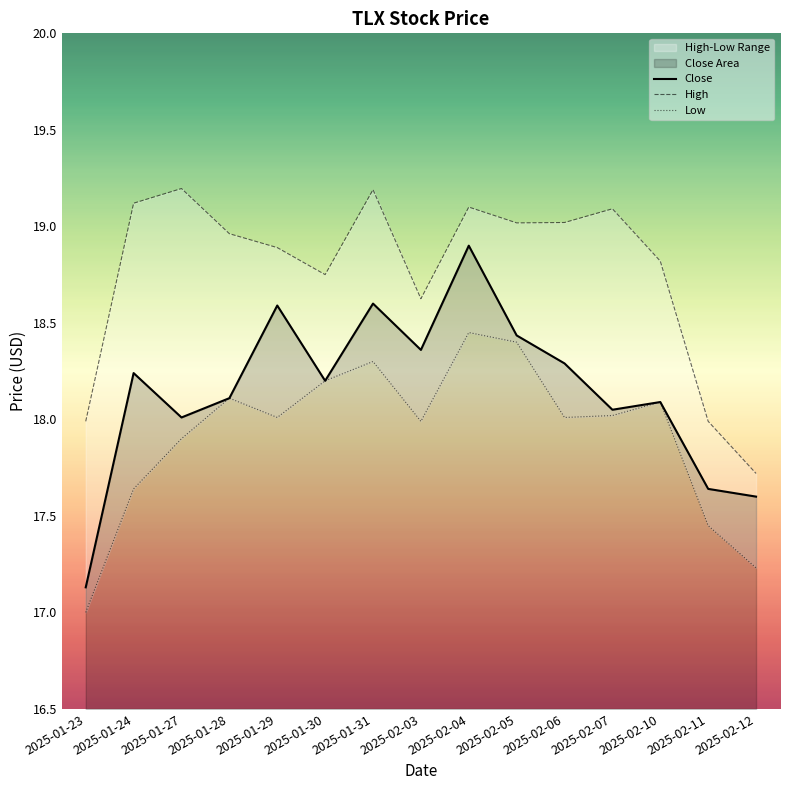

What is the label of the 8th point from the left?

2025-02-03